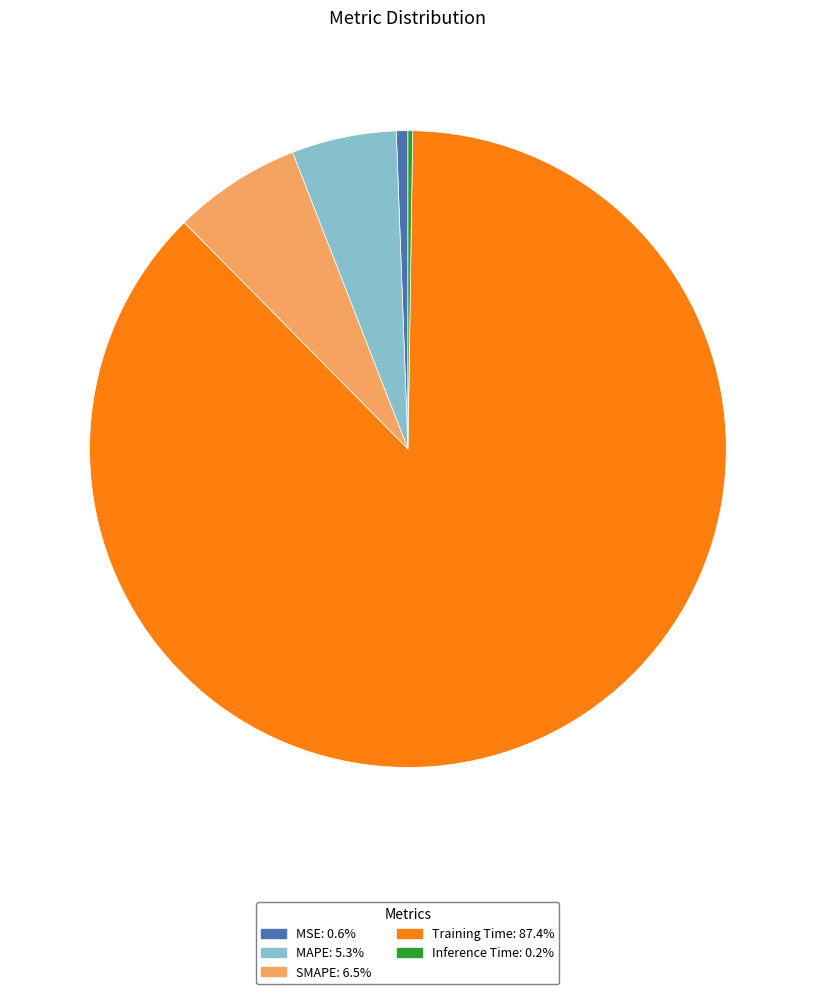

True or false: SMAPE accounts for 6% of the total.

True